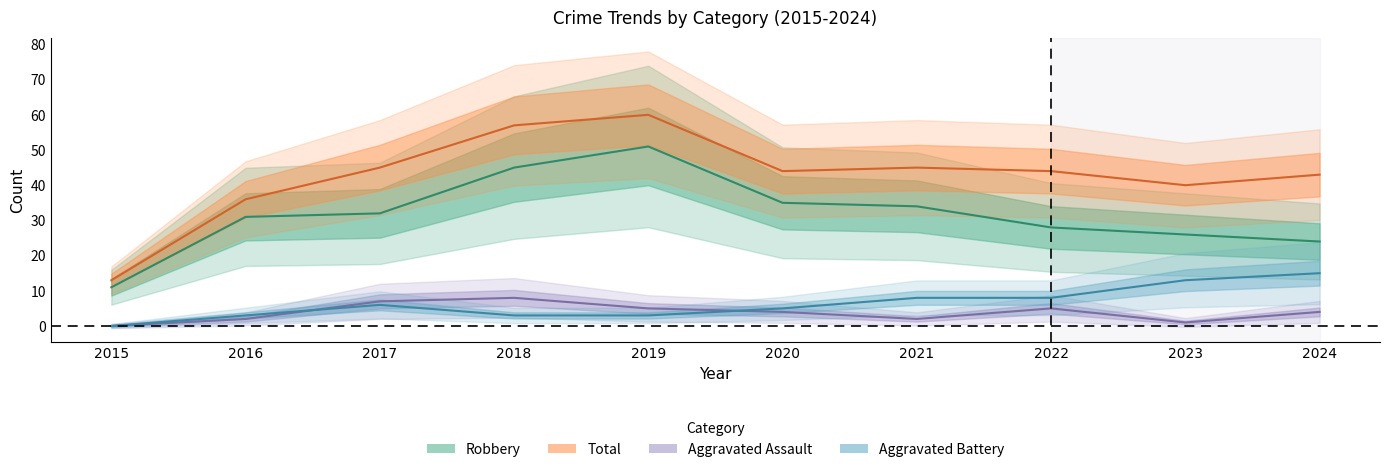

What is the value of the Robbery point at the 9th from the left?

26